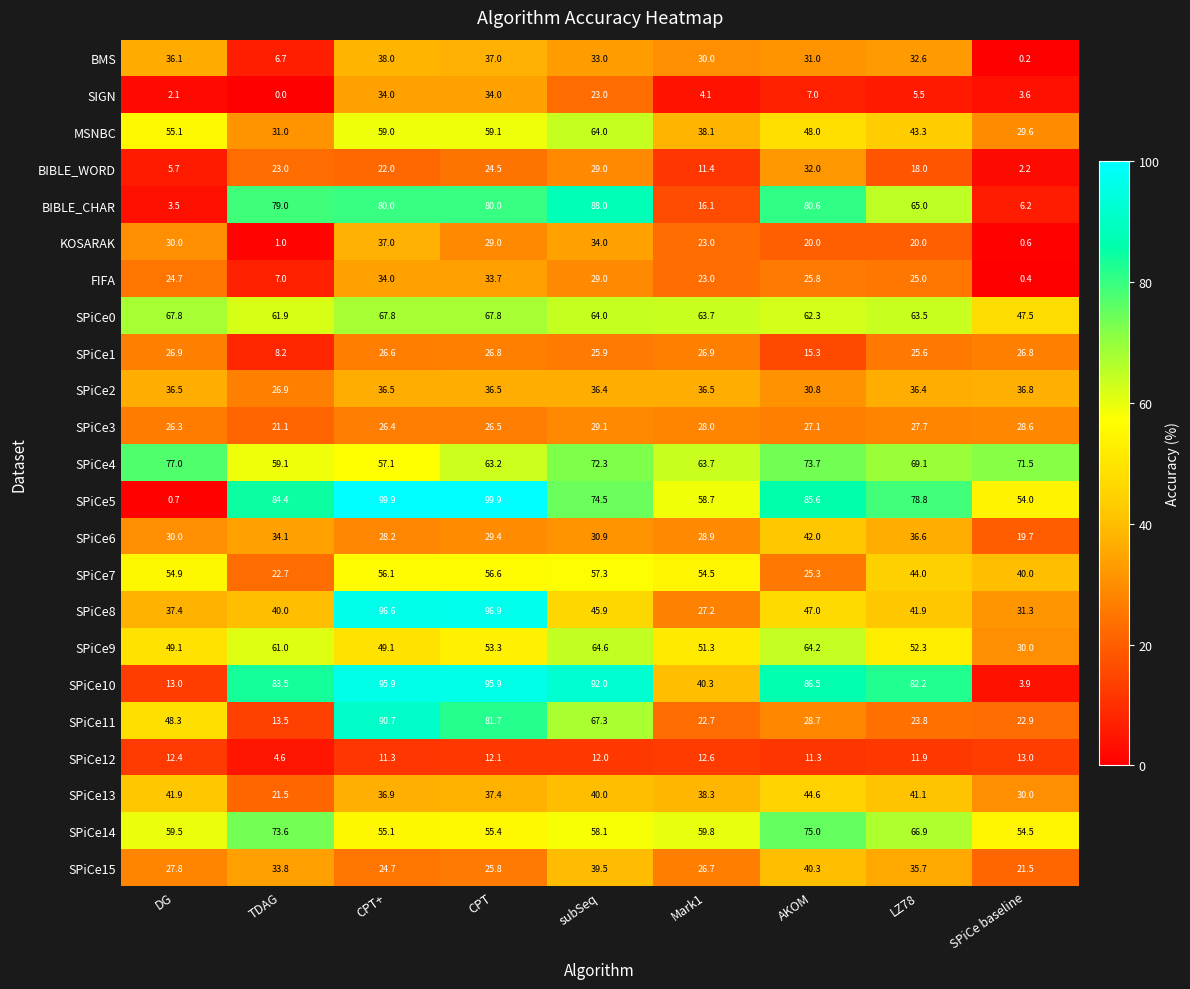

Which label corresponds to the smallest value in the chart?

TDAG